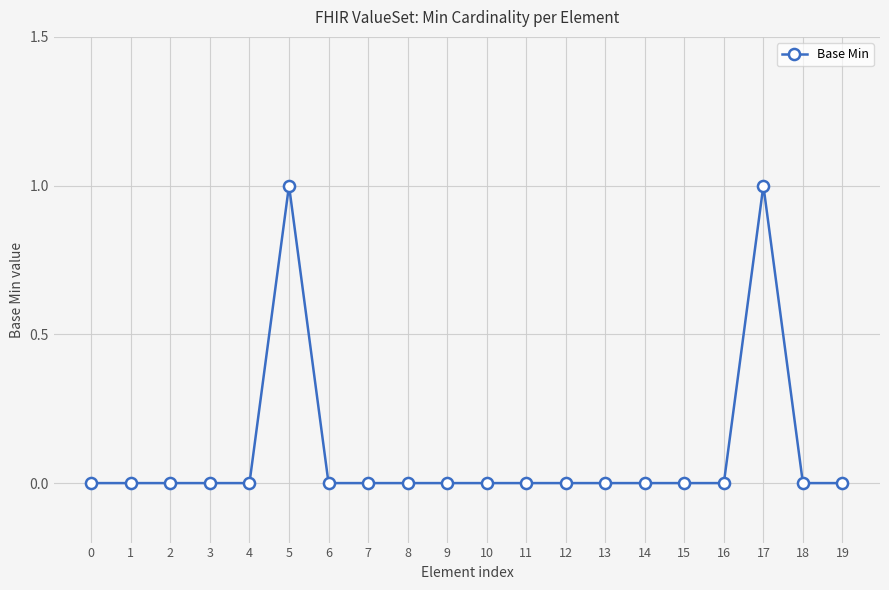

Does the chart display data point markers on the line(s)?

Yes